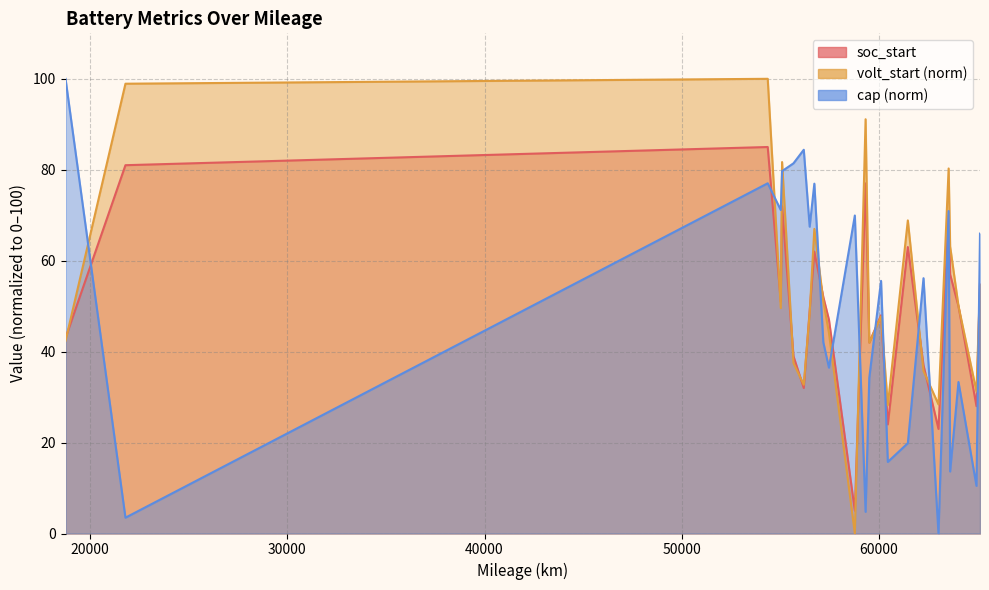

How many lines are shown in the chart?

3